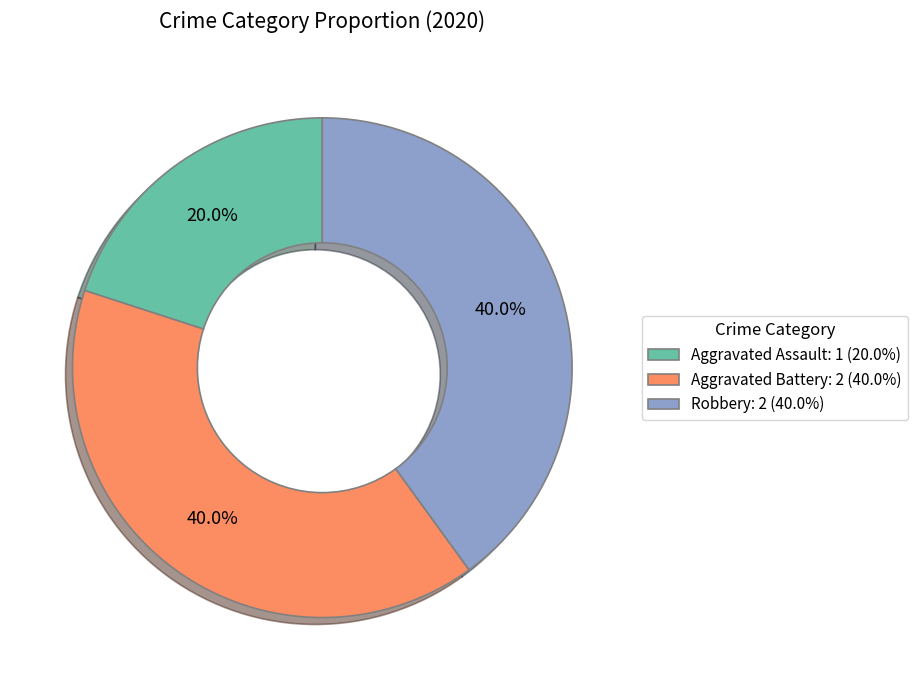

What percentage is the Robbery slice, to the nearest percent?

40%